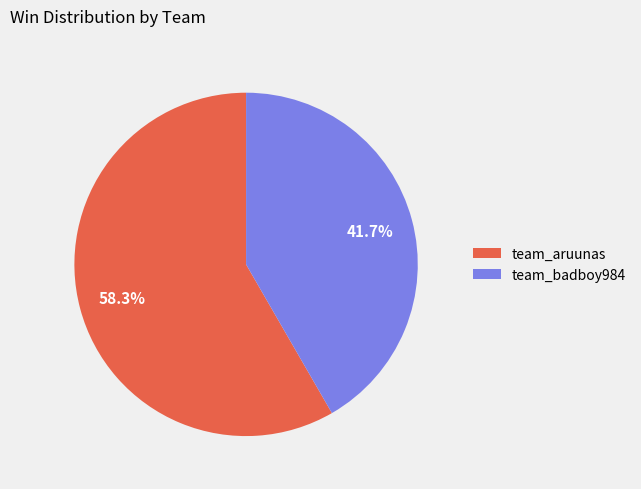

The team_badboy984 slice represents 36% of the pie. True or false?

False